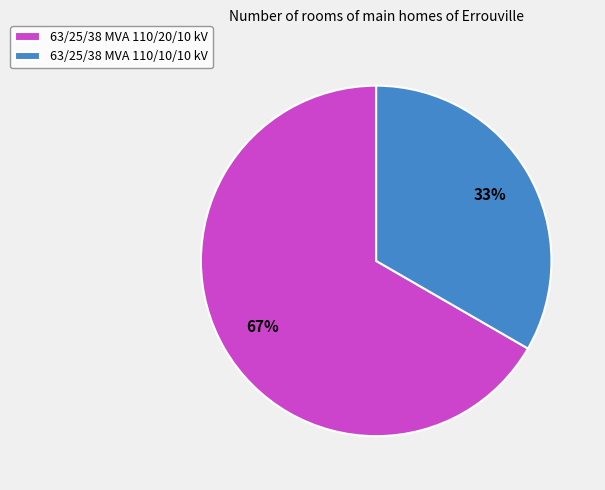

What percentage is the 63/25/38 MVA 110/20/10 kV slice, to the nearest percent?

67%